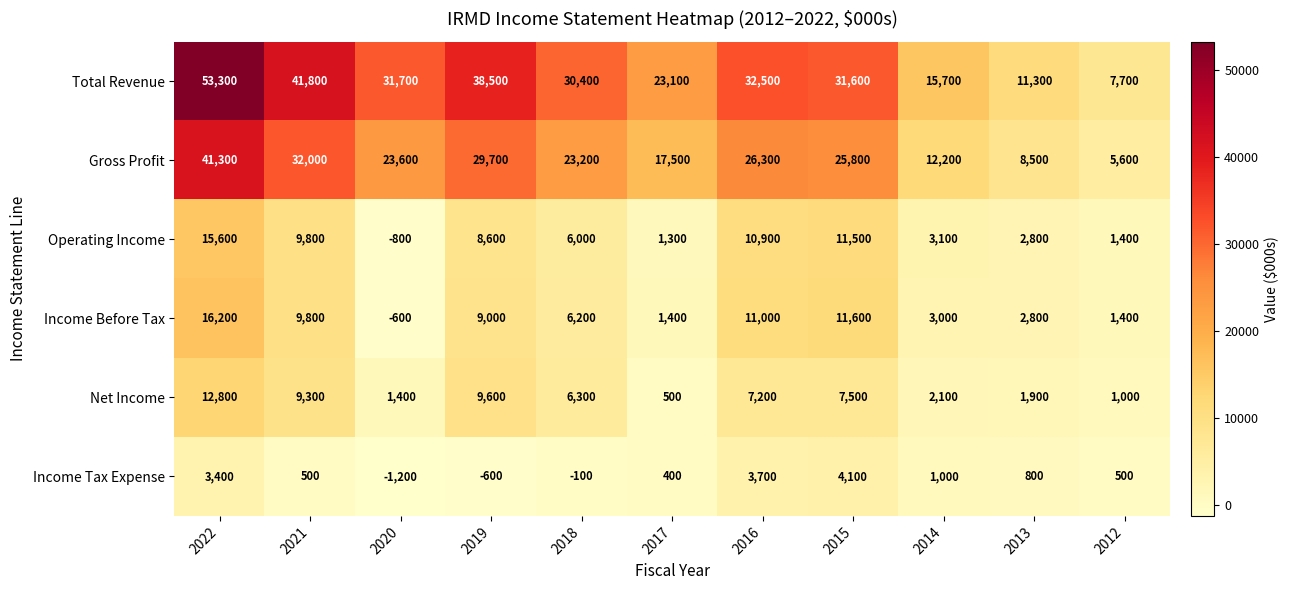

What is the difference between the maximum and second lowest values in the Income Before Tax series?

14800